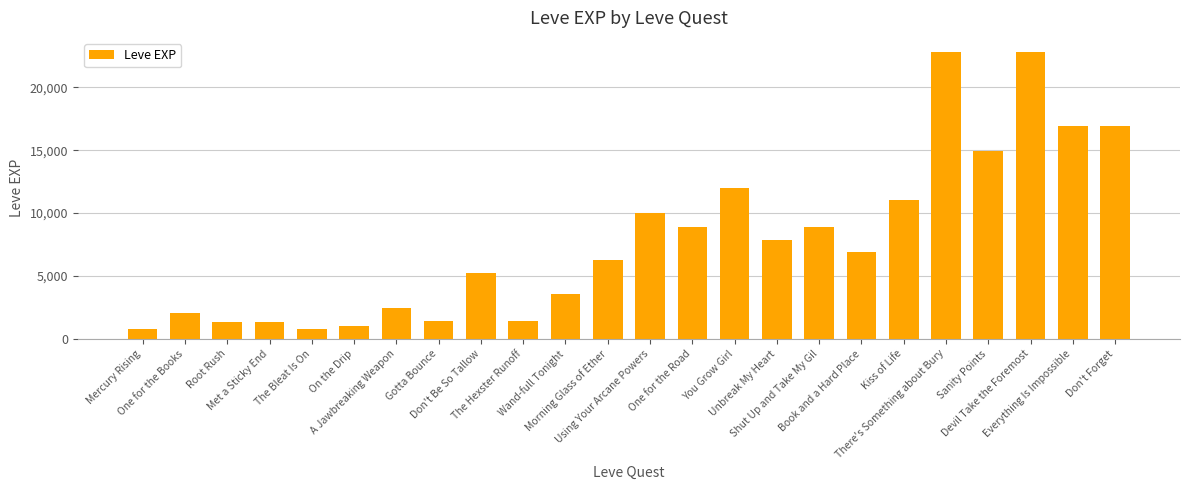

What is the ratio of the value at On the Drip to the value at Gotta Bounce?

0.7